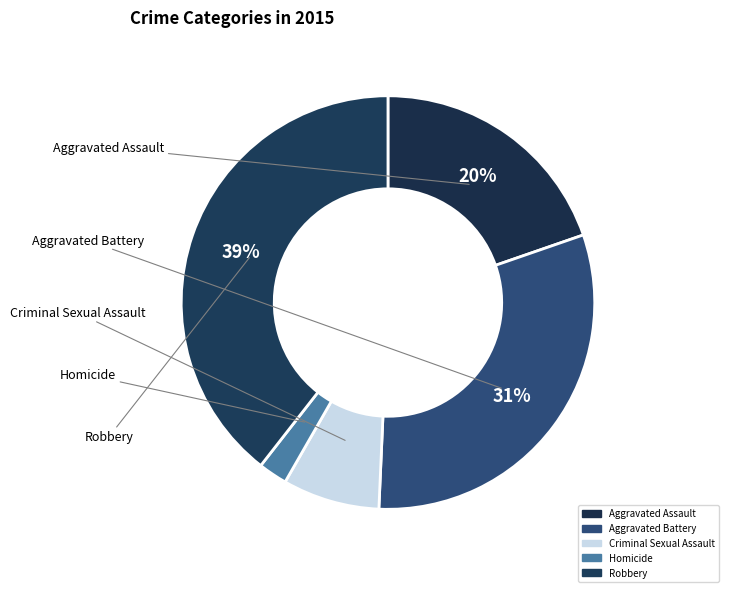

To the nearest percent, what is the difference between the largest and smallest slice percentages?

37%